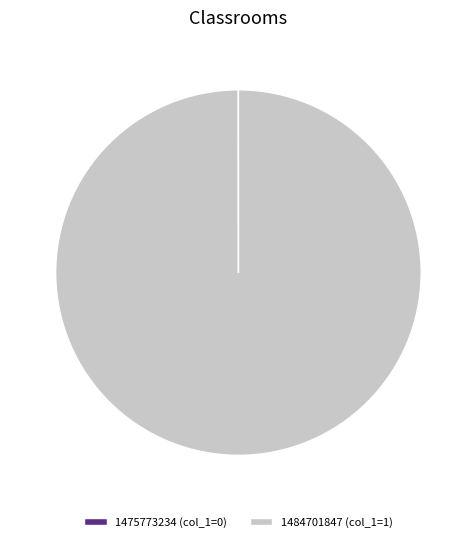

What is the majority slice?

1484701847